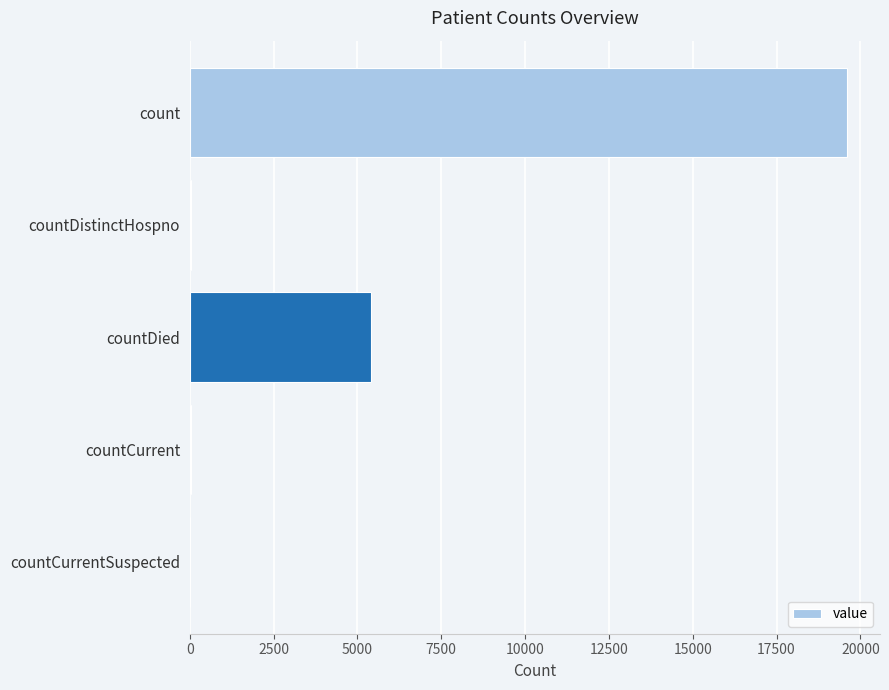

At which label is the value closest to 9803?

countDied